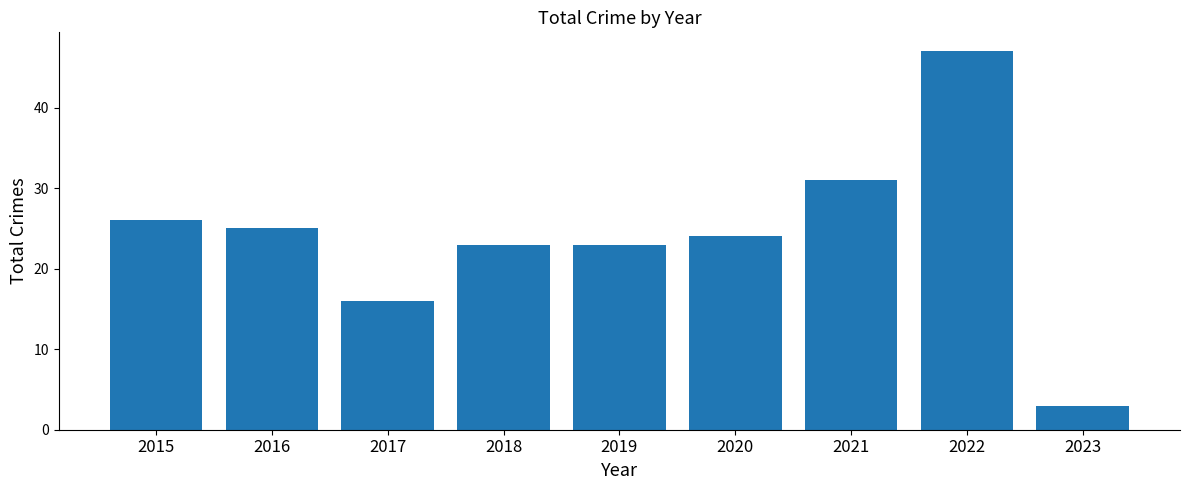

What is the minimum value shown in the chart?

3